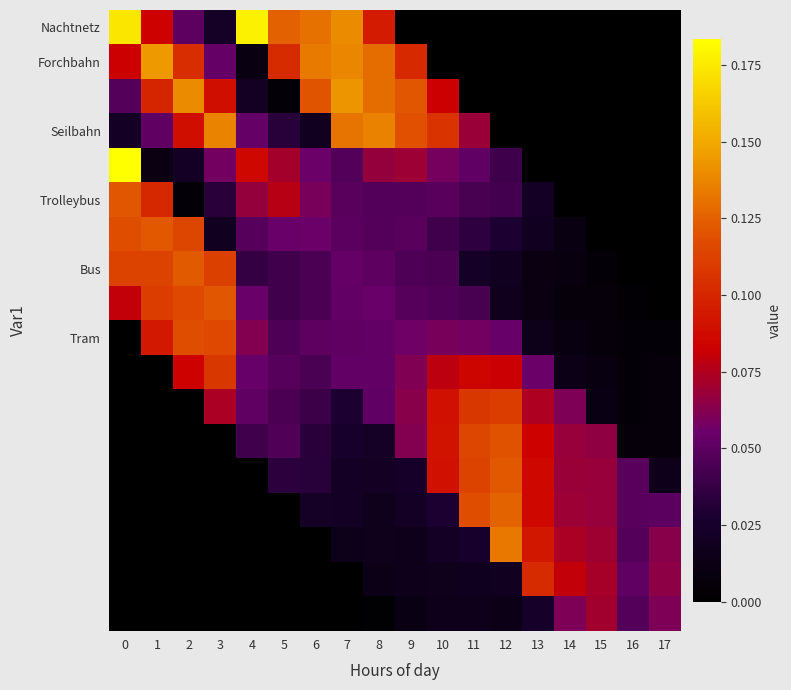

Which series has the largest total across all categories?

Forchbahn